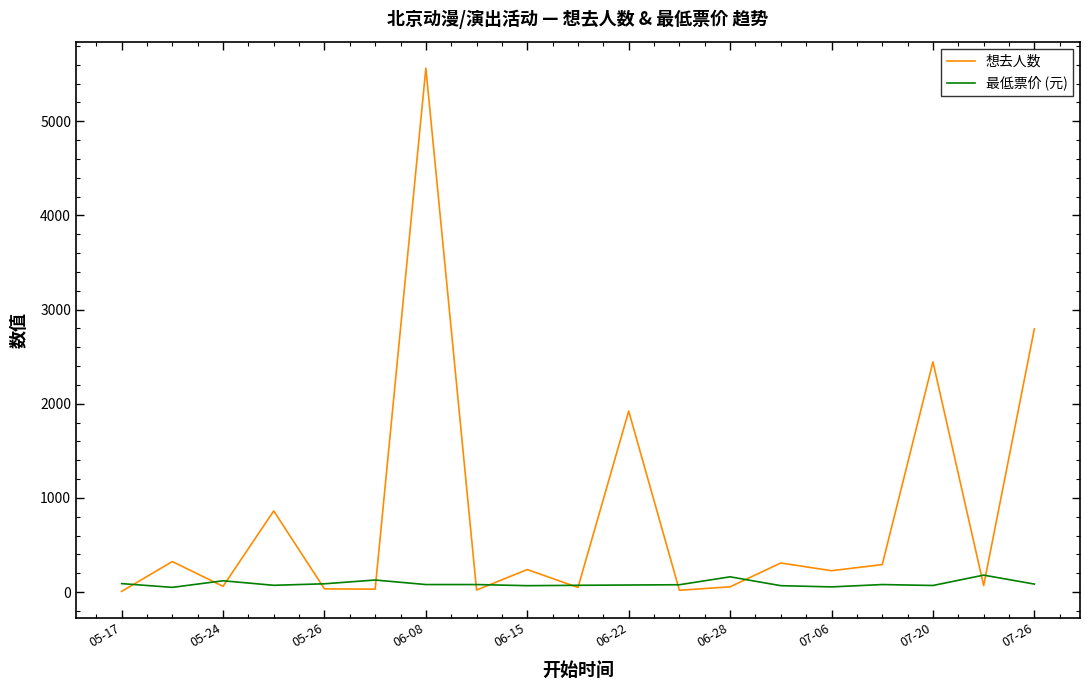

At how many categories does at least one series exceed 1123?

4